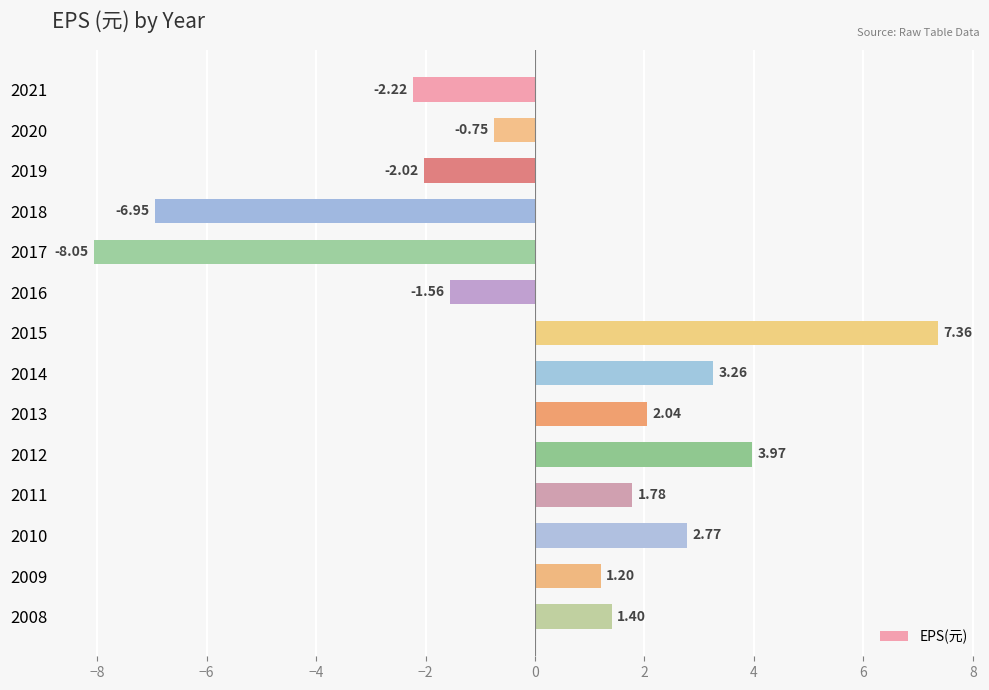

Rank the categories by value from highest to lowest.

2015, 2012, 2014, 2010, 2013, 2011, 2008, 2009, 2020, 2016, 2019, 2021, 2018, 2017